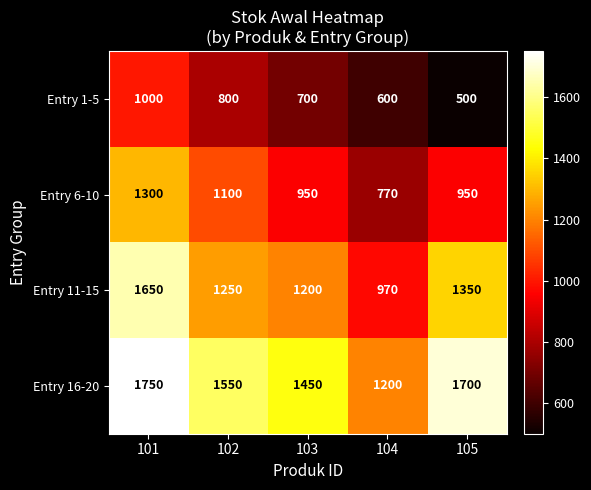

How many data points does each series have?

5